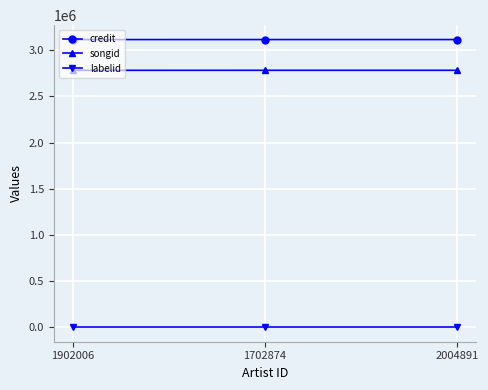

What is the label of the 1st point from the right?

2004891